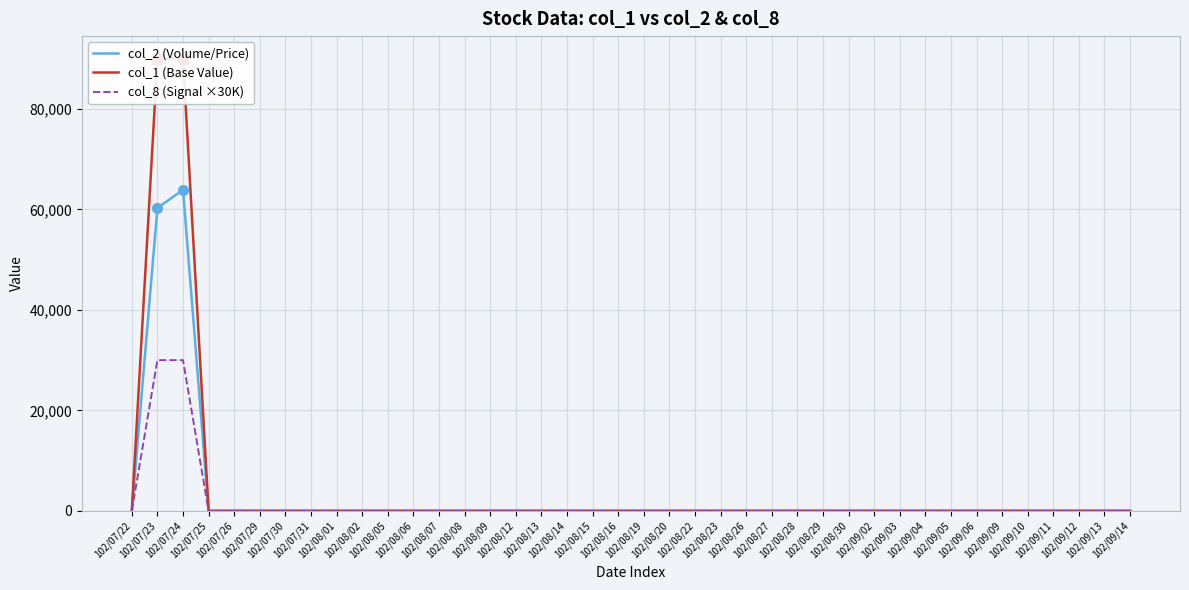

What is the difference between the maximum and minimum values in the col_2 (Volume/Price) series?

63900